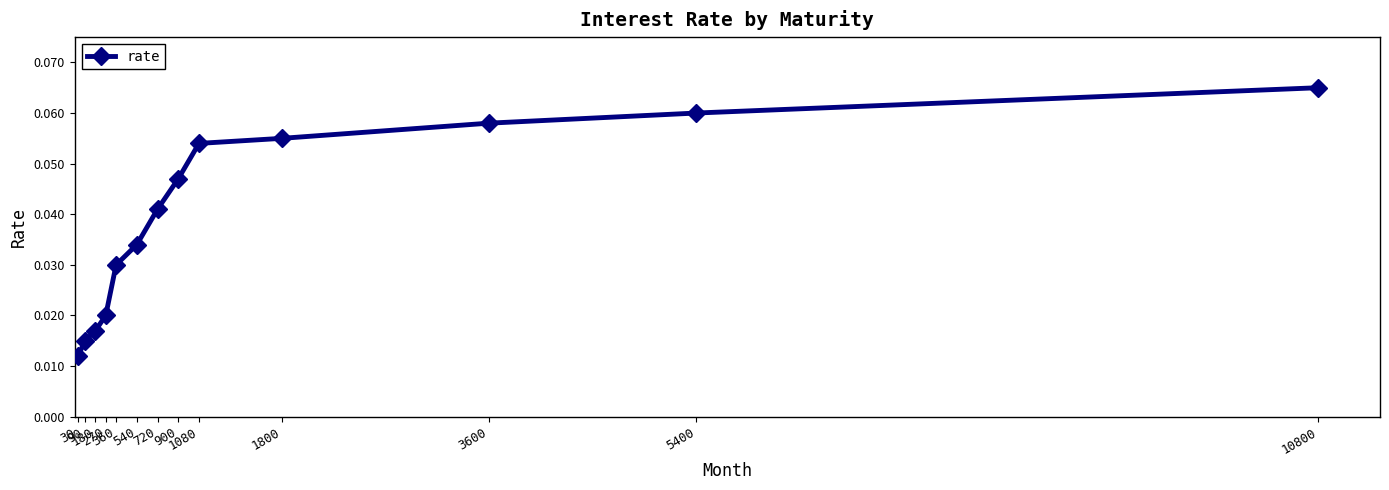

Count the values in the range 0 to 1.

13